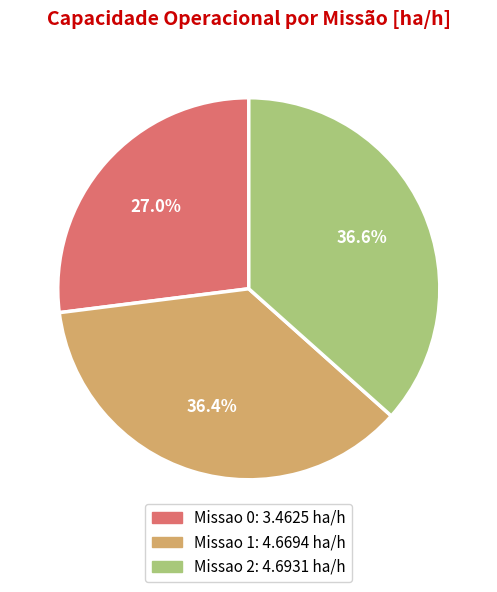

Is it true that Missao 2 is 37% of the pie?

True